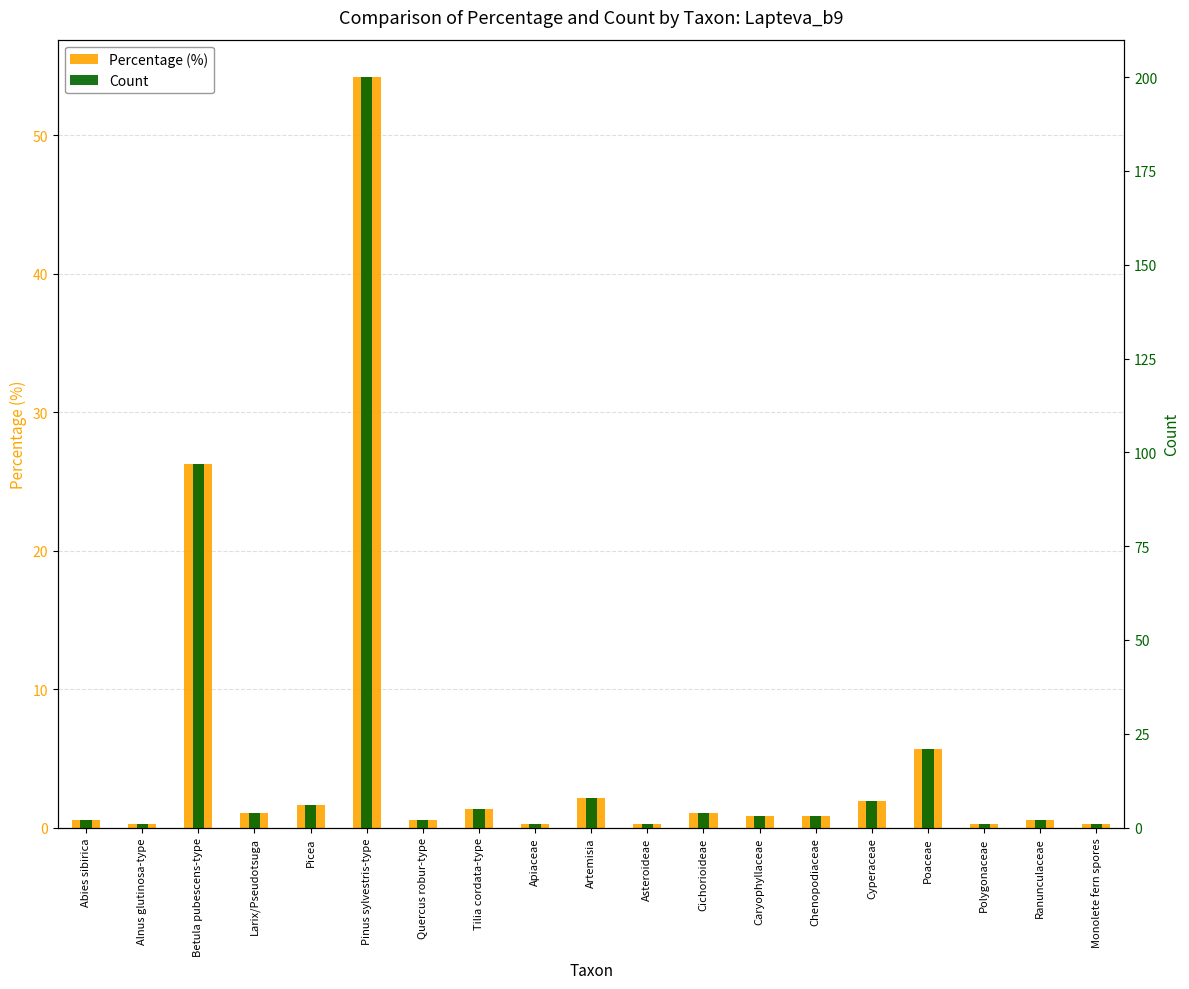

How many bars are there in total?

38